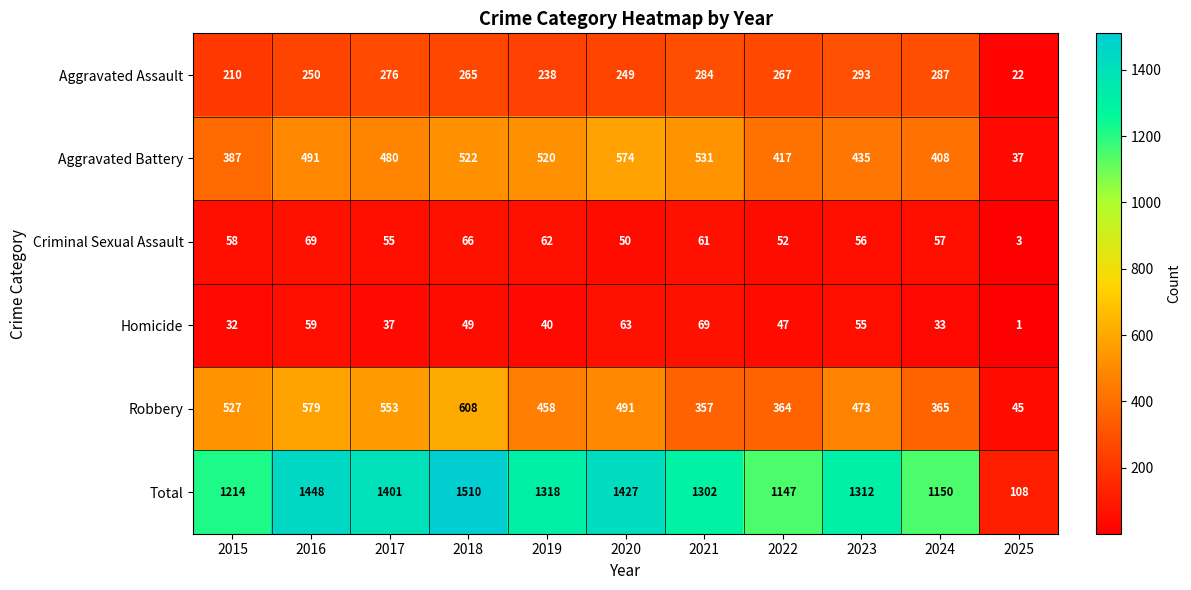

Where does the Aggravated Battery series first go above 480?

2016